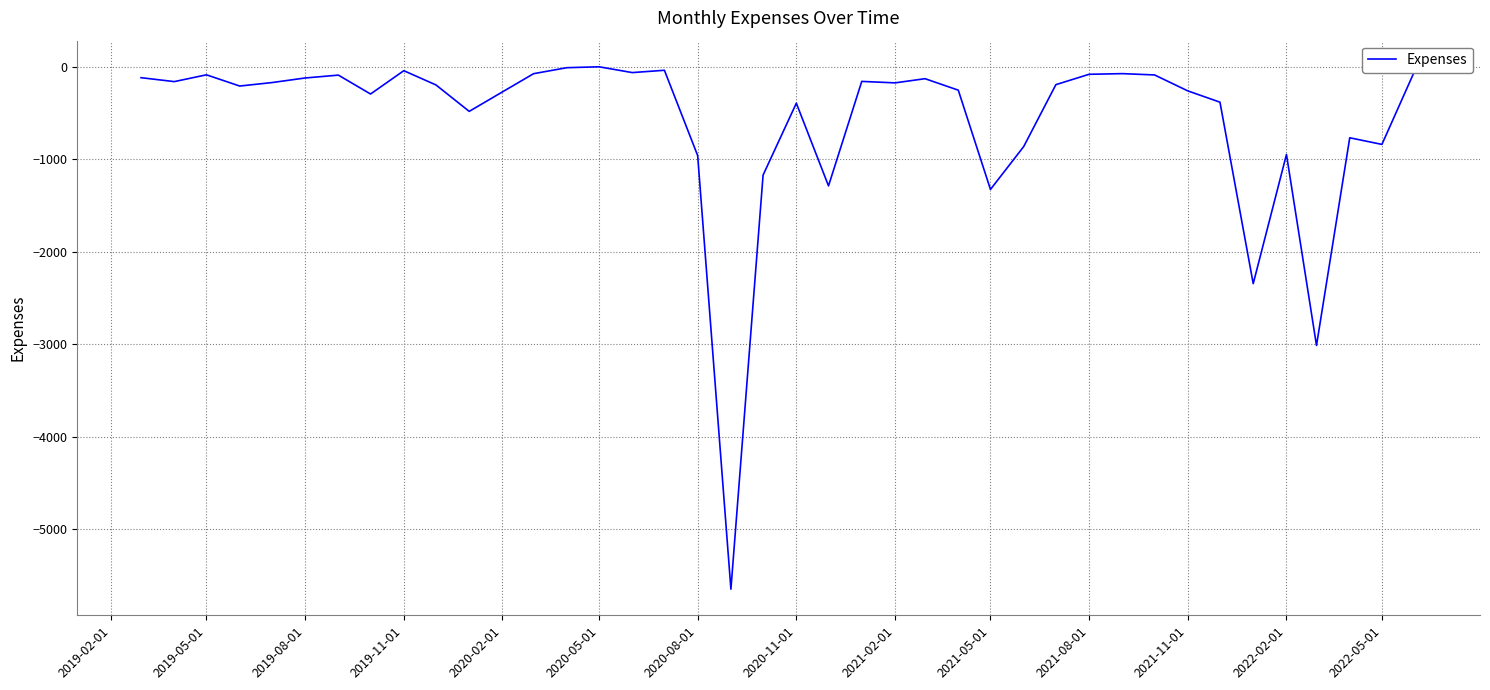

What is the smallest value displayed?

-5646.9